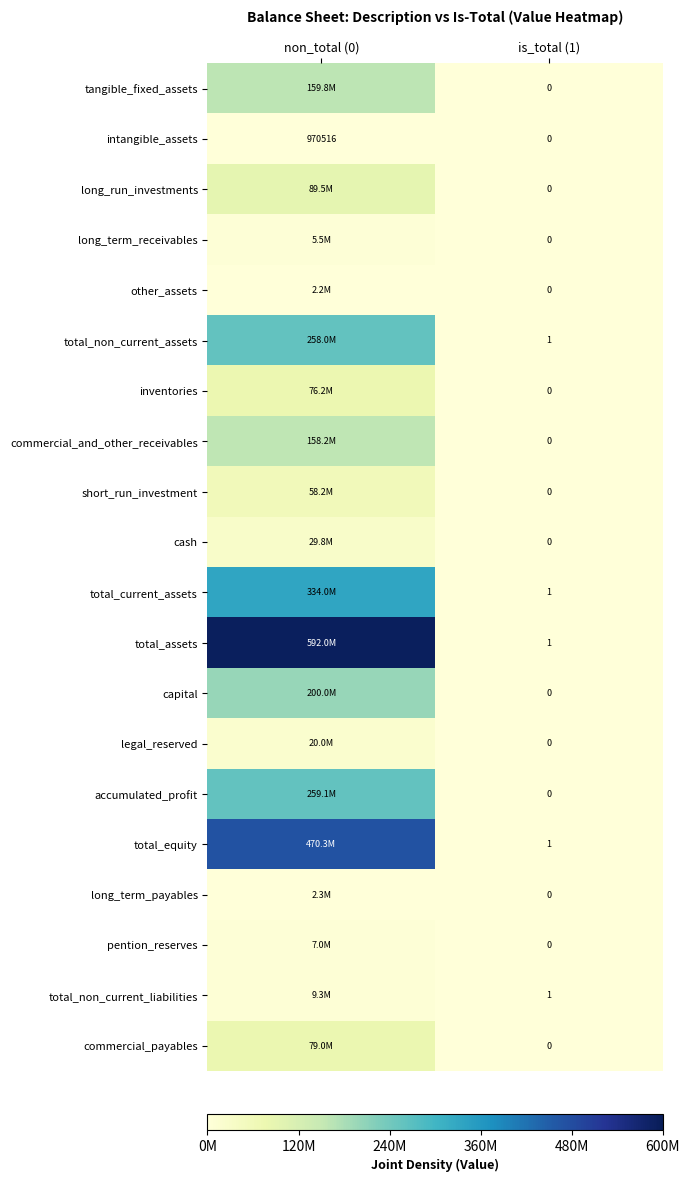

The value of total_non_current_liabilities at is_total (1) is 1. True or false?

True